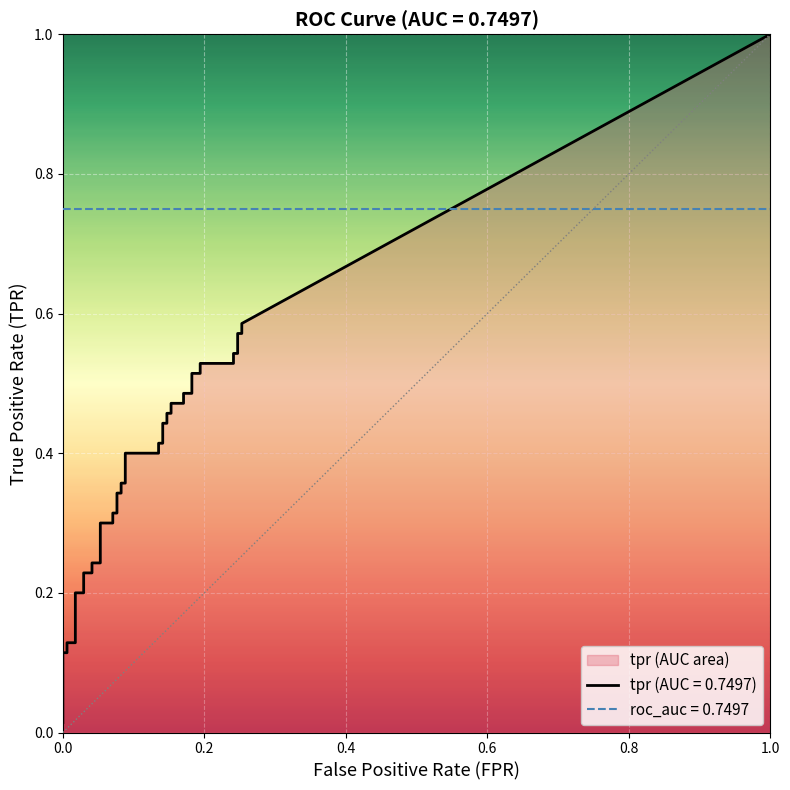

Count the number of categories in the chart.

40